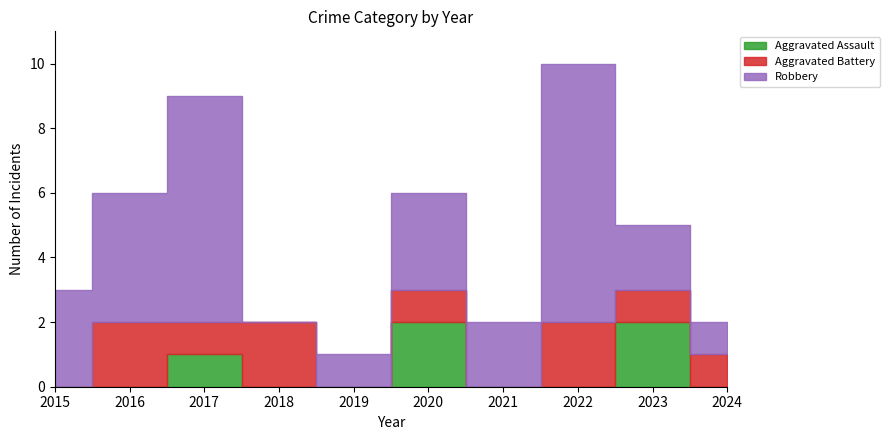

What is the value of the Robbery point at the 10th from the left?

1